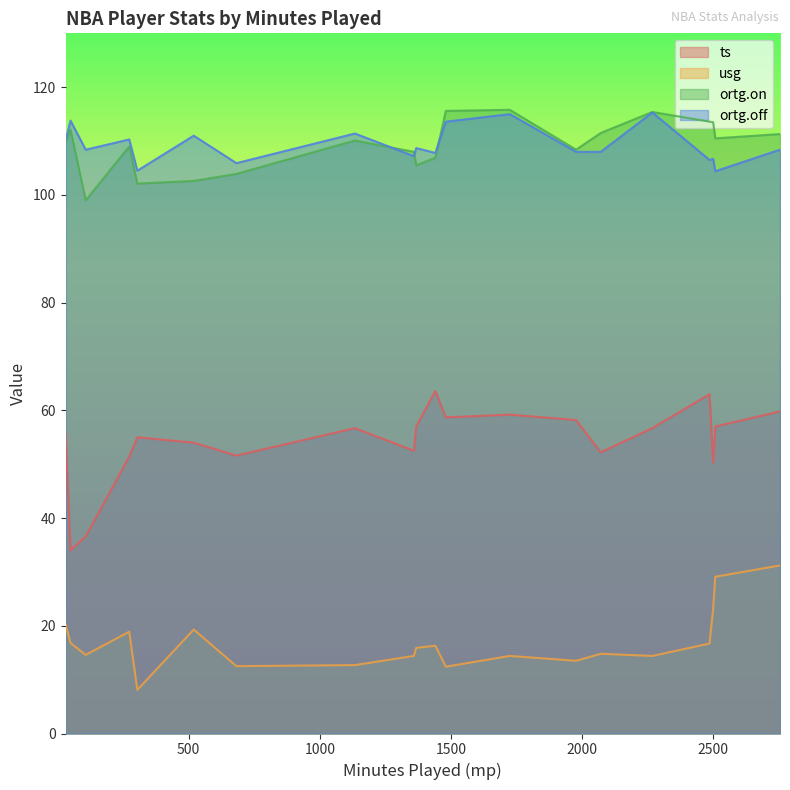

Count the number of categories in the chart.

20